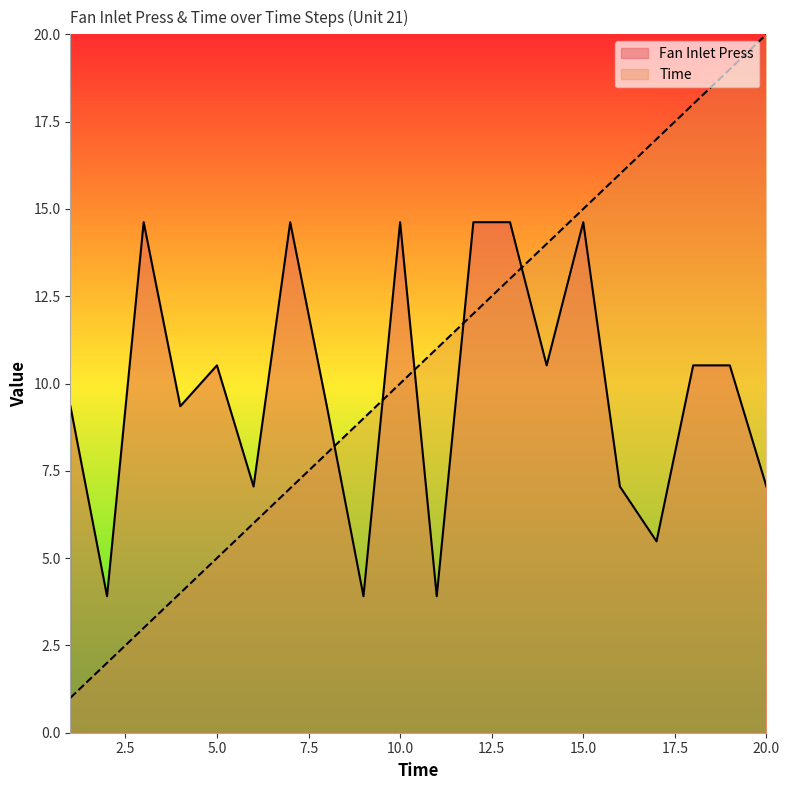

What is the sum of all Time values?

210.0